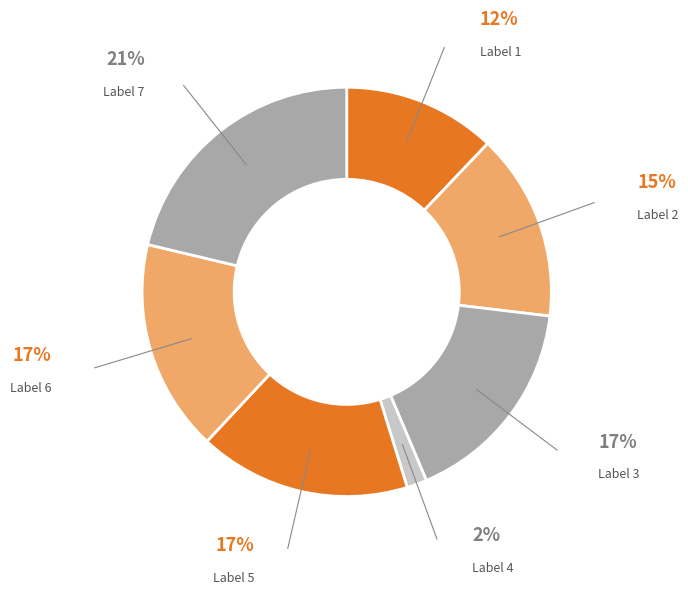

How many slices are in this pie chart?

7